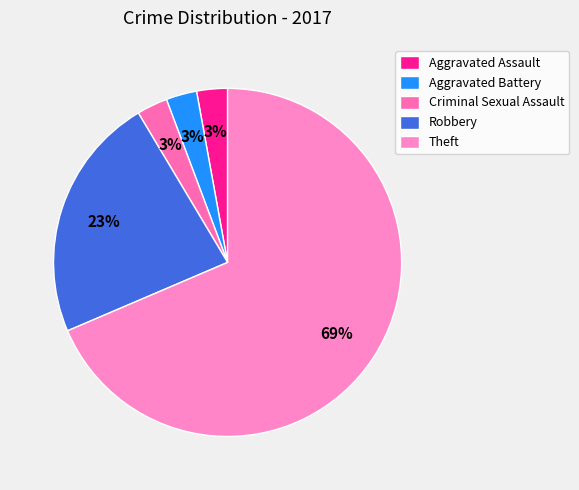

Count the number of slices in the pie.

5